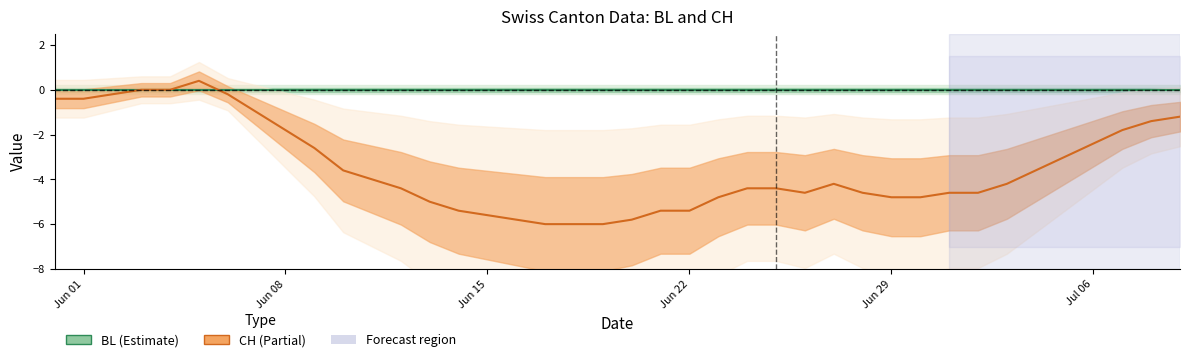

What is the maximum value shown in the chart?

0.4